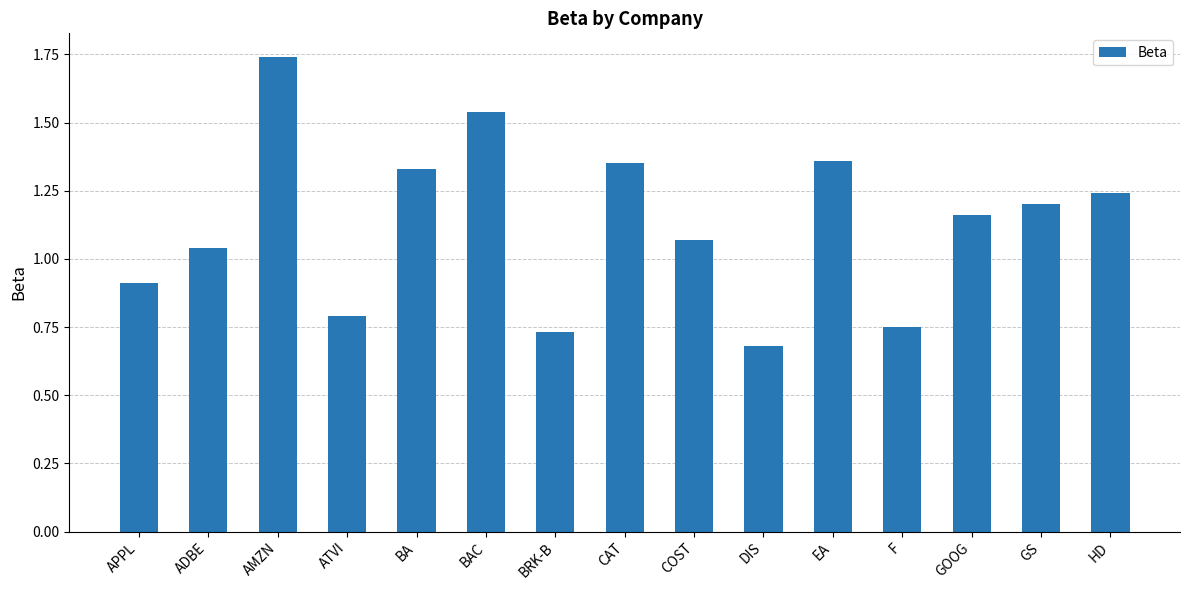

Which category has the lowest value across all series?

DIS